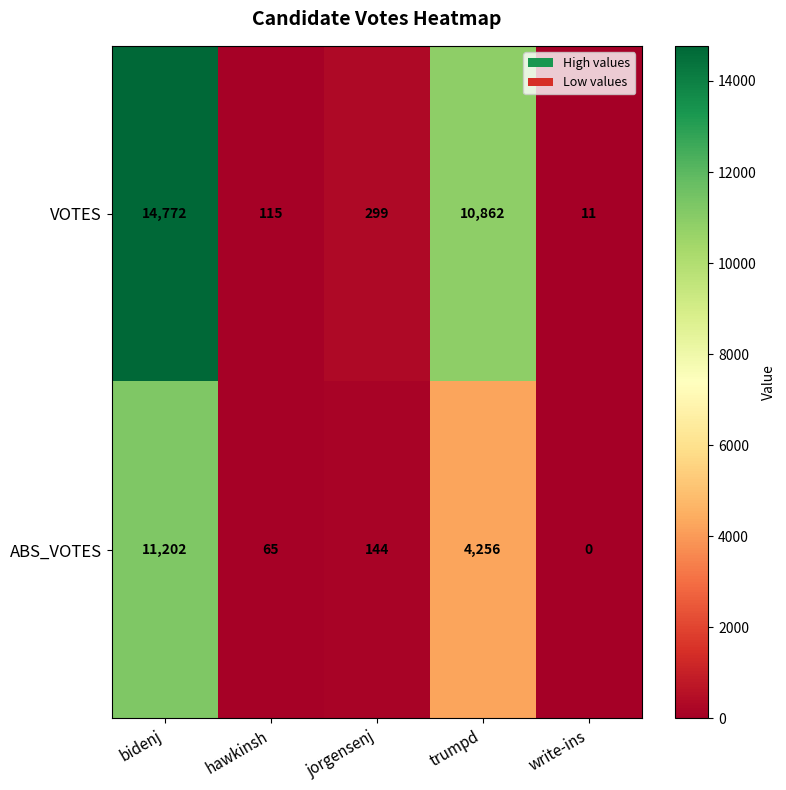

The value of VOTES at write-ins is 3. True or false?

False